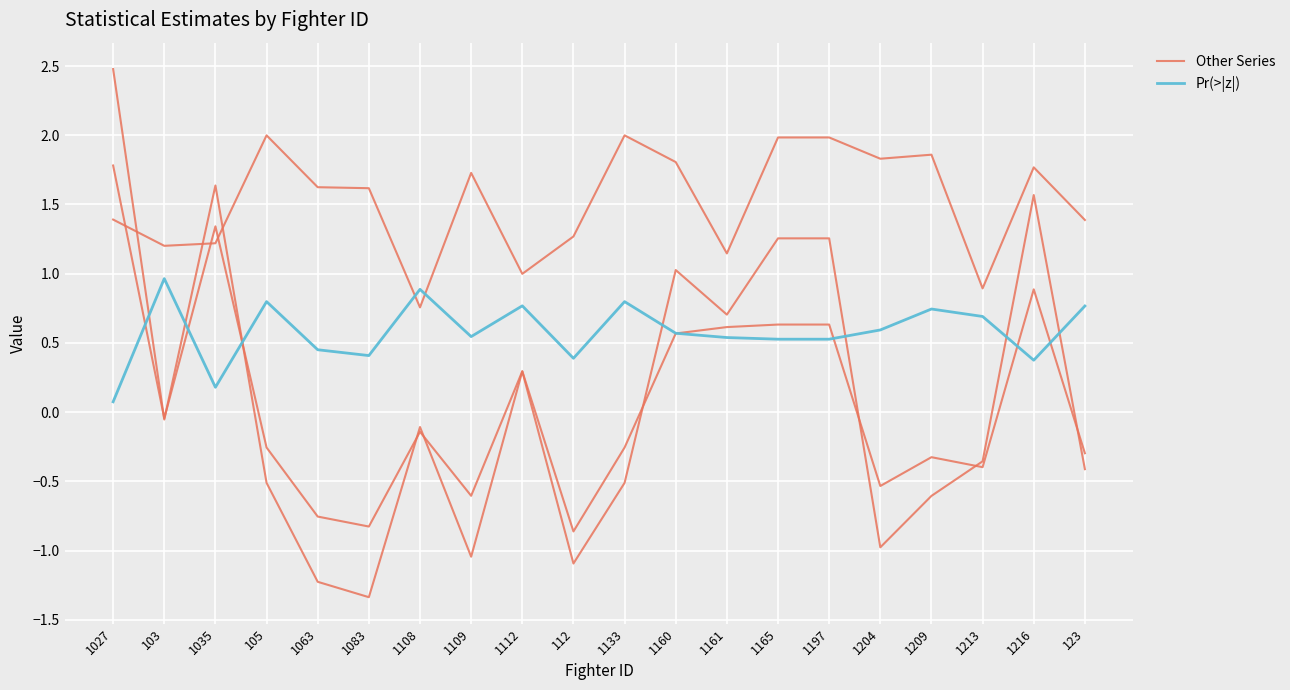

Where does the Other Series series first go above 0?

1027